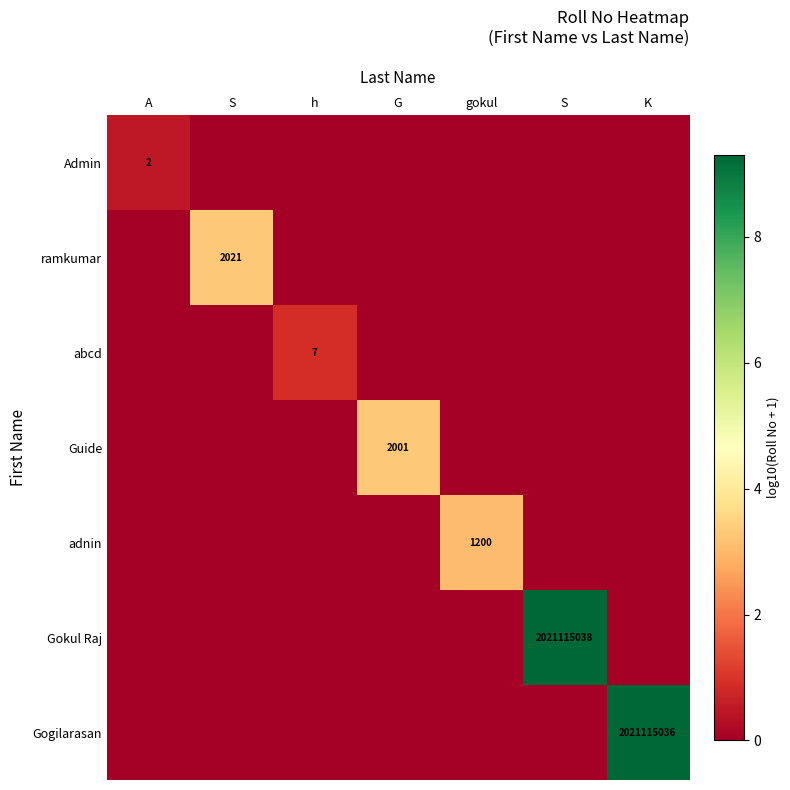

Count the number of data series in this chart.

7